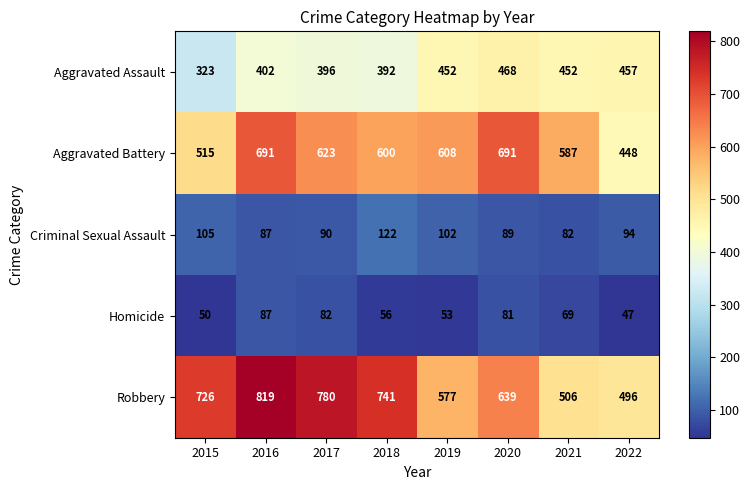

Rank the series by their maximum value, from highest to lowest.

Robbery, Aggravated Battery, Aggravated Assault, Criminal Sexual Assault, Homicide